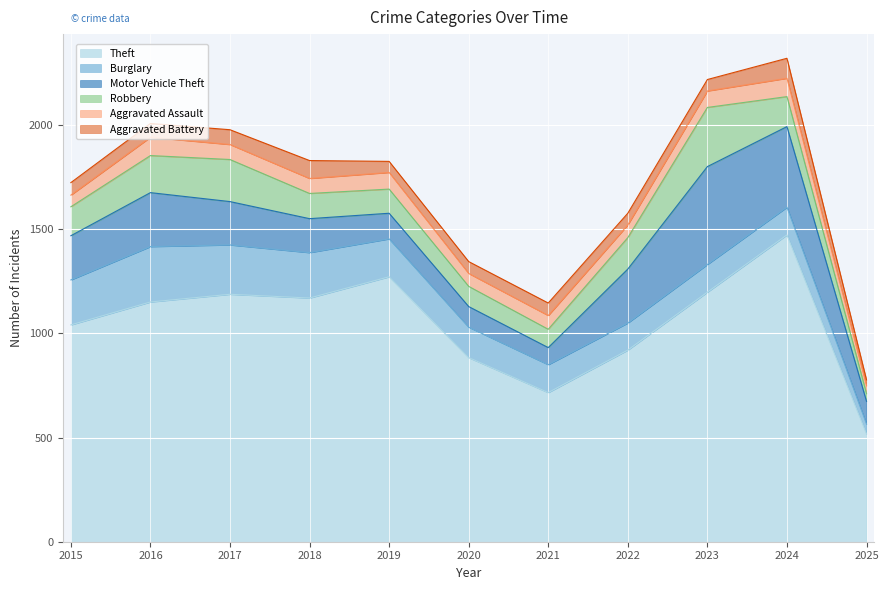

How many values in the Robbery series are below 139?

5